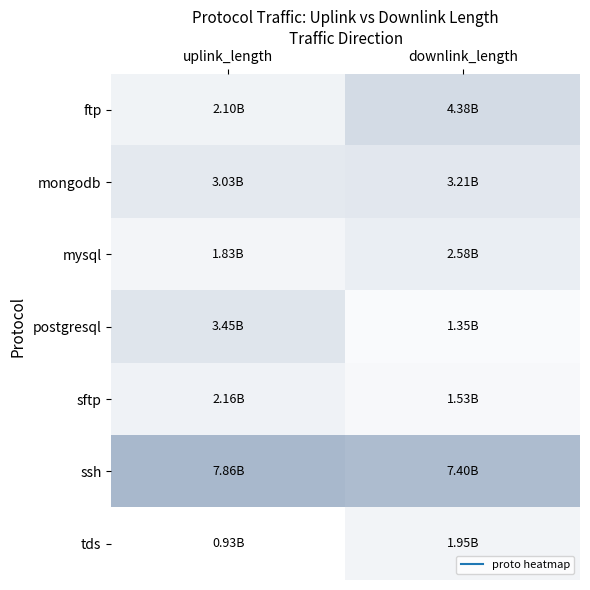

Reading left to right, transcribe all the data shown in this chart.

ftp: uplink_length=2100319787	downlink_length=4380374254
mongodb: uplink_length=3030298249	downlink_length=3210332696
mysql: uplink_length=1830196134	downlink_length=2580264390
postgresql: uplink_length=3450266328	downlink_length=1350384520
sftp: uplink_length=2160195767	downlink_length=1530232078
ssh: uplink_length=7860813399	downlink_length=7400892347
tds: uplink_length=930145771	downlink_length=1950221186